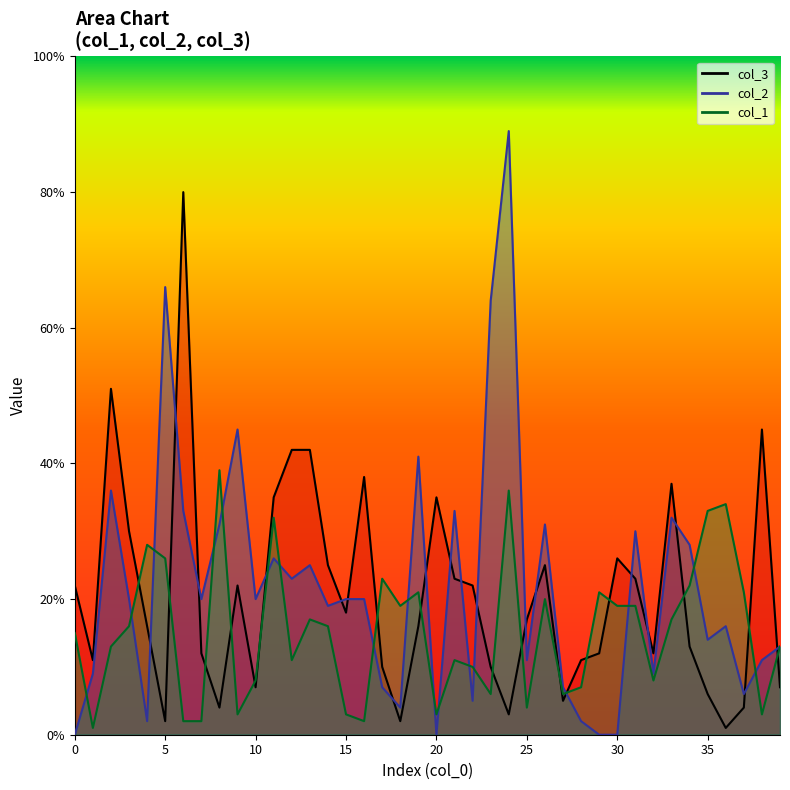

Where is col_1 nearest to the value 20?

26